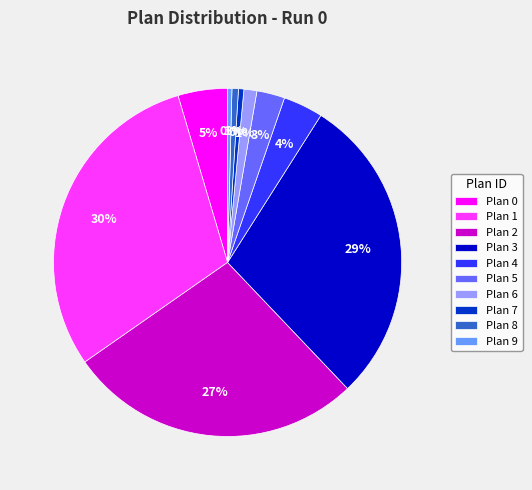

Which category has the biggest portion of the pie?

Plan 1